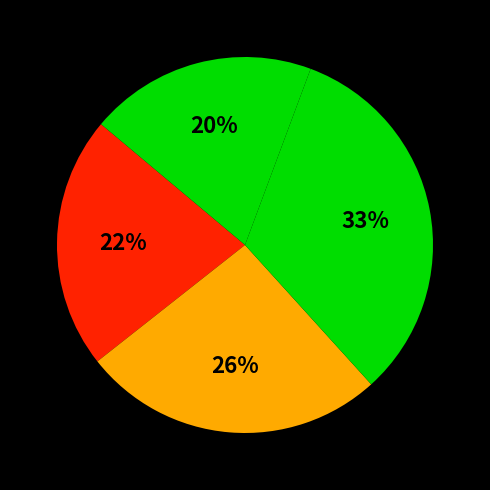

Which category has the smallest portion of the pie?

ACOSTA MIÑANO, DADDY LUZ